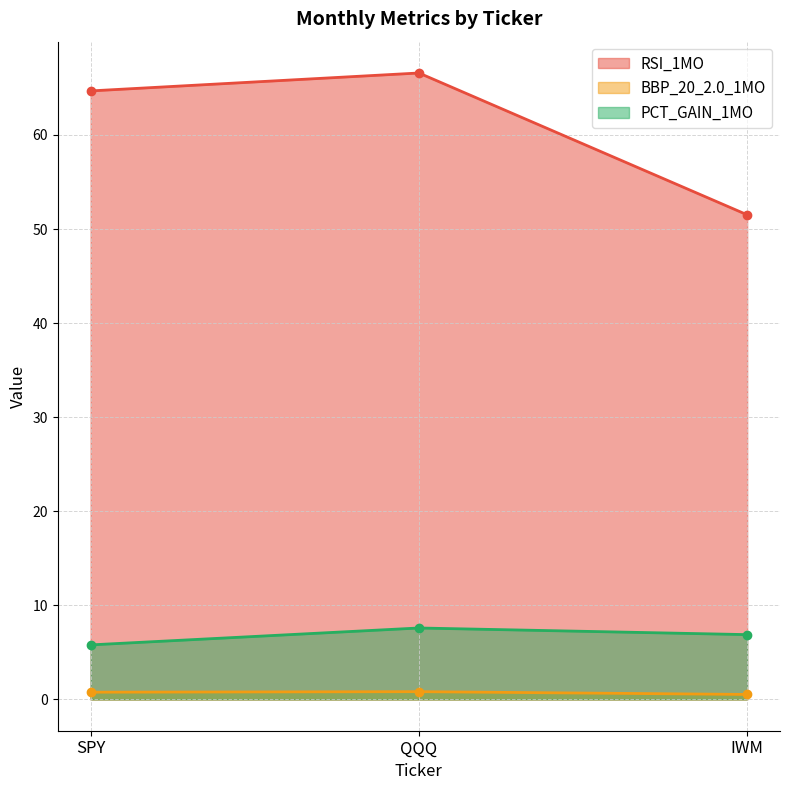

Which category has the lowest value in the BBP_20_2.0_1MO series?

IWM